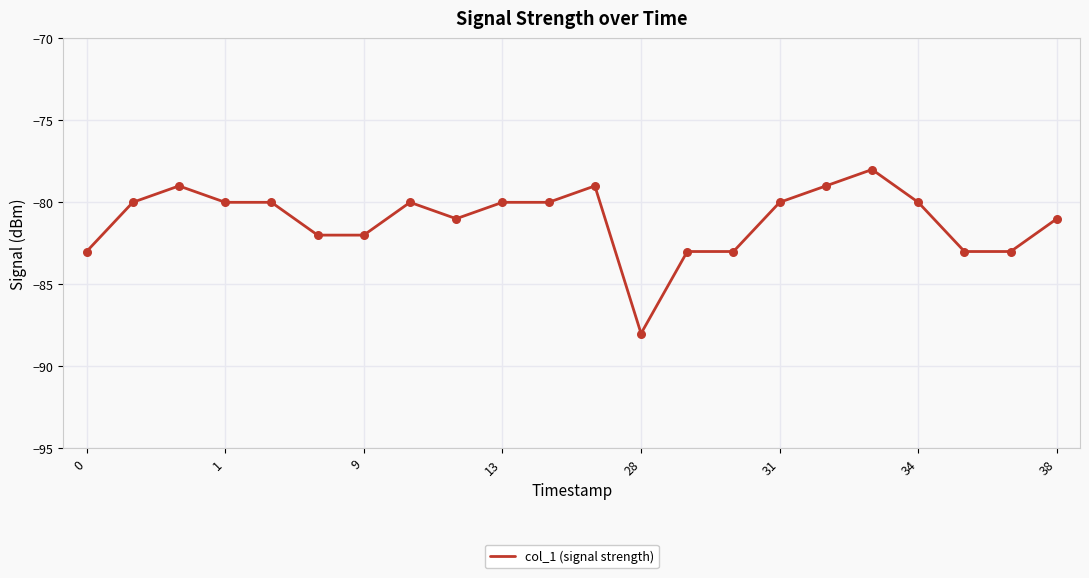

What is the difference between the maximum and minimum values?

10